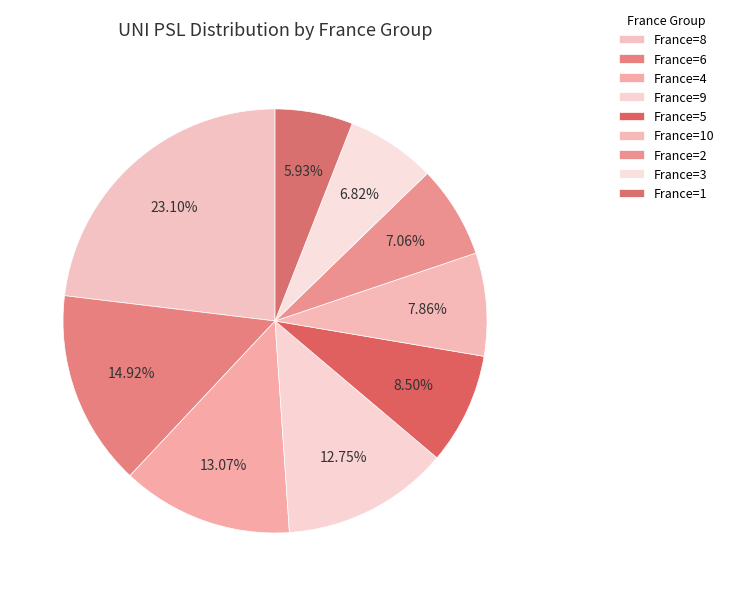

Is there any slice that represents more than half of the pie?

No